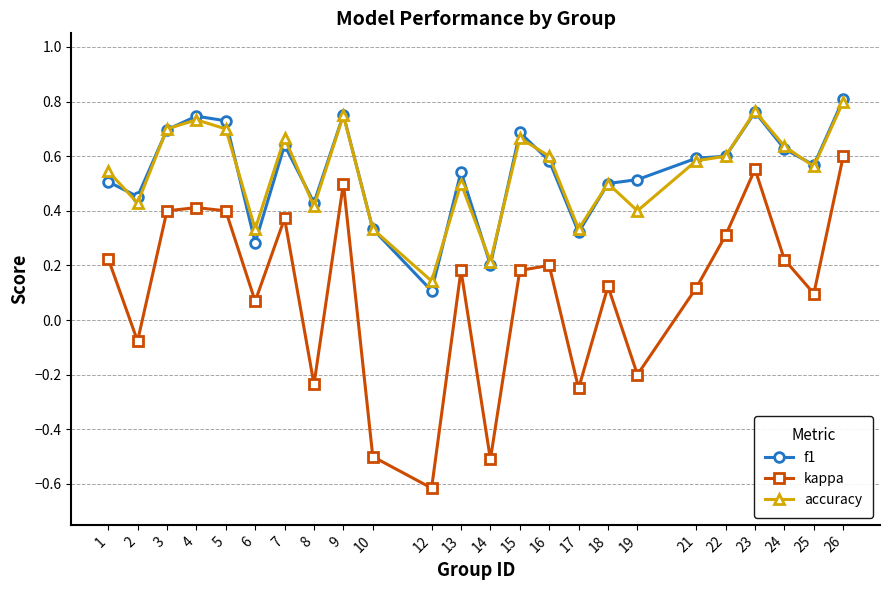

Which series has the widest spread of values?

kappa